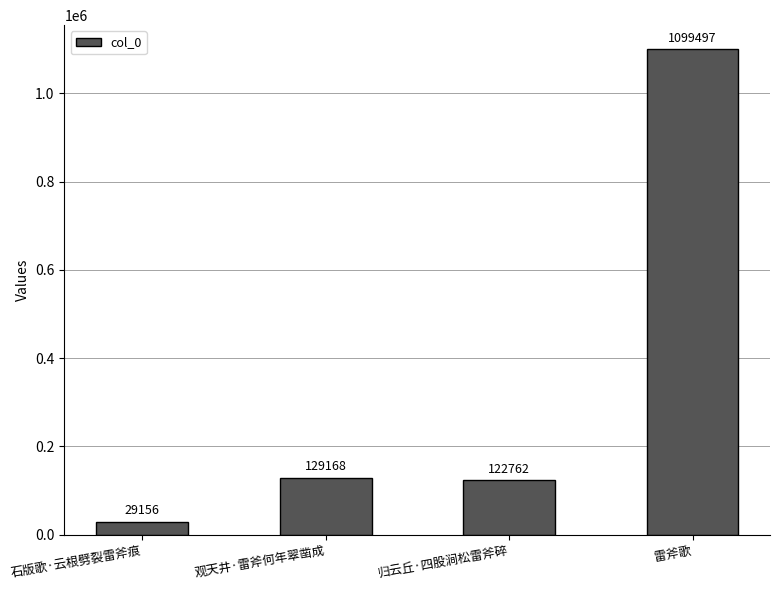

Read the value at 归云丘·四股涧松雷斧碎.

122762